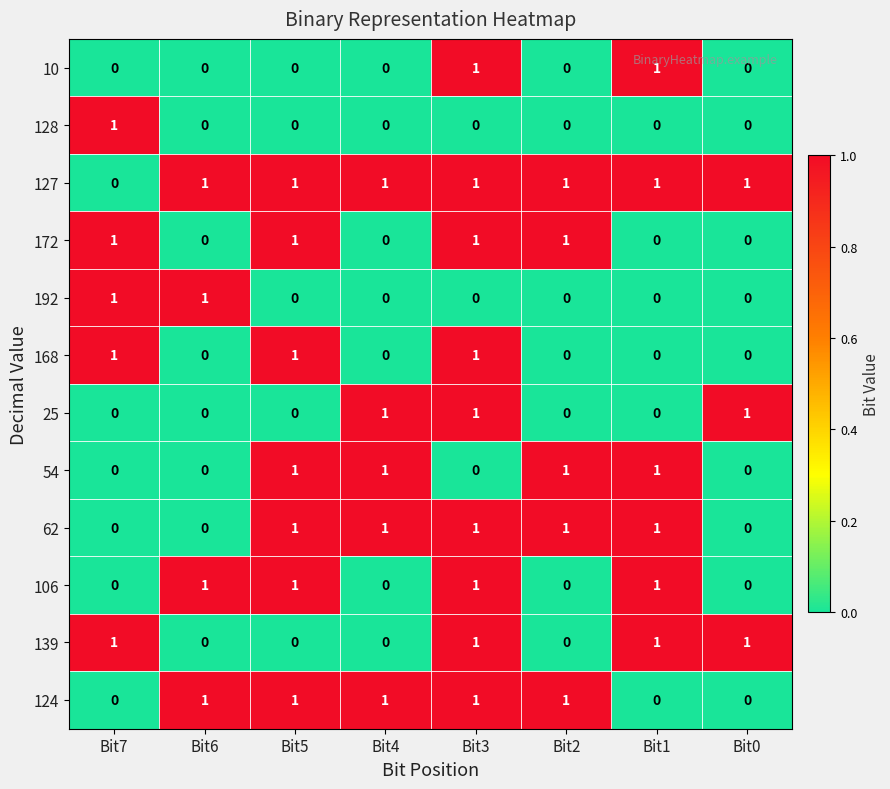

What is the sum of all 168 values?

3